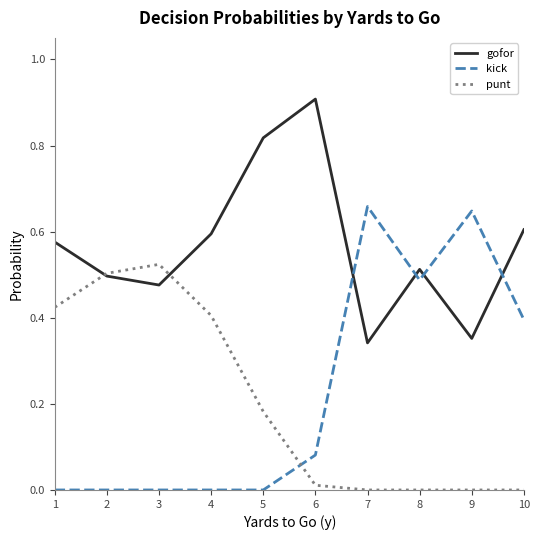

True or false: kick and punt cross at least once.

True